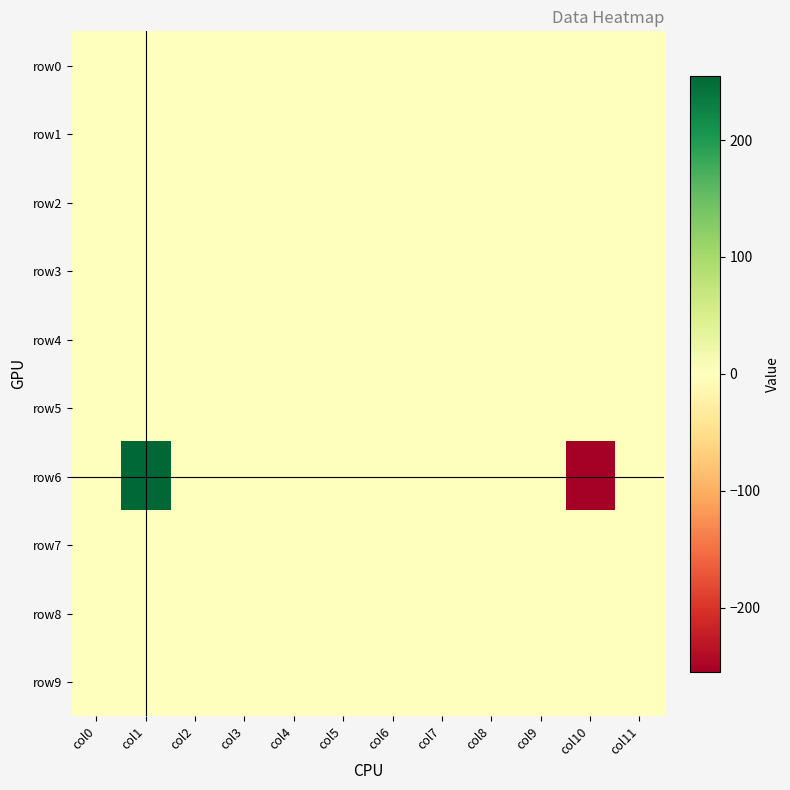

Count the number of data series in this chart.

10